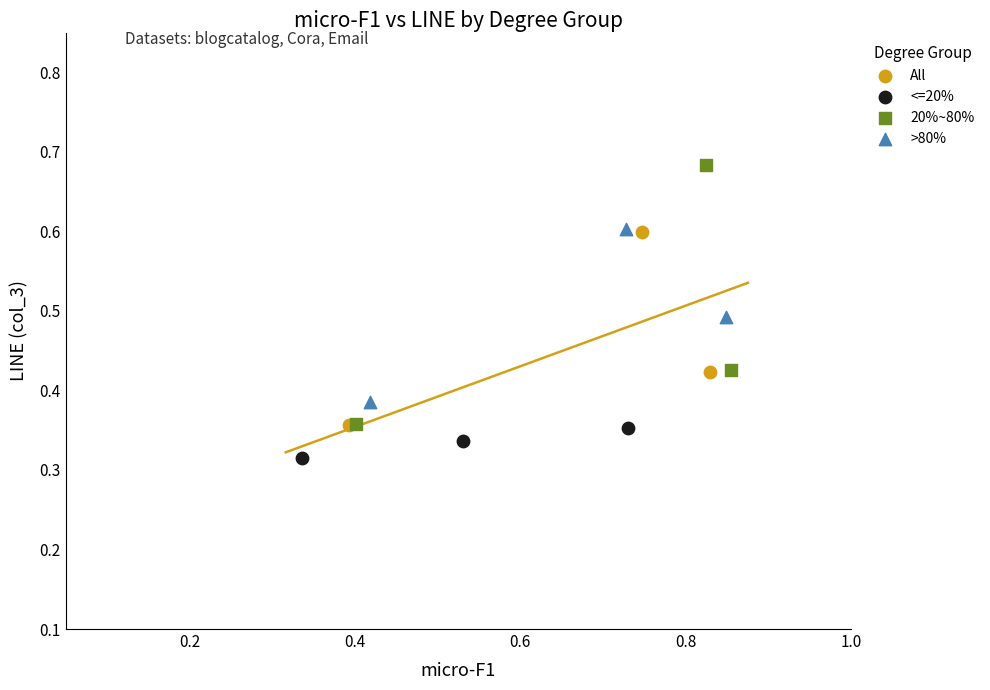

Which series contains the lowest Y value?

<=20%